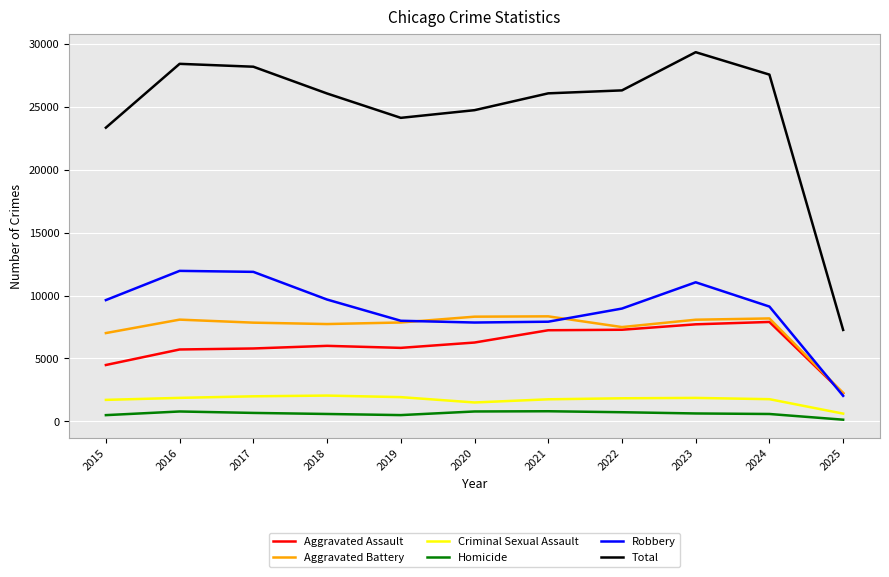

What are all the series names shown in the legend?

Aggravated Assault, Aggravated Battery, Criminal Sexual Assault, Homicide, Robbery, Total